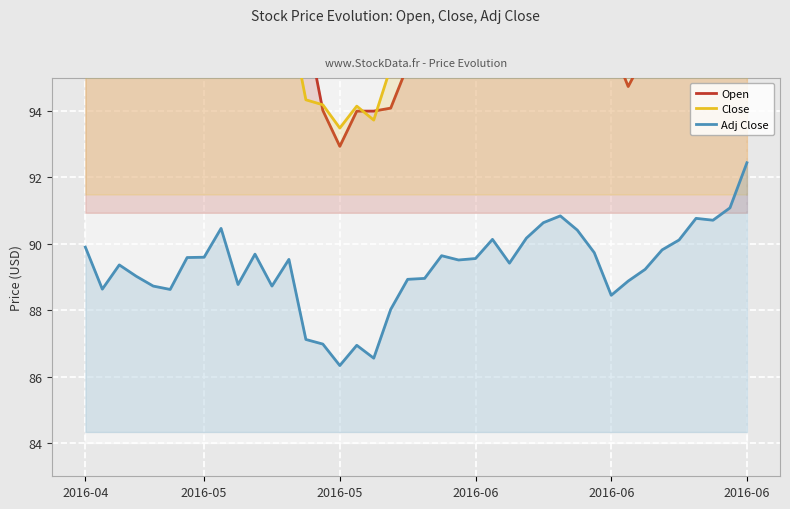

In Close, how many points are higher than both neighbors (excluding endpoints)?

9